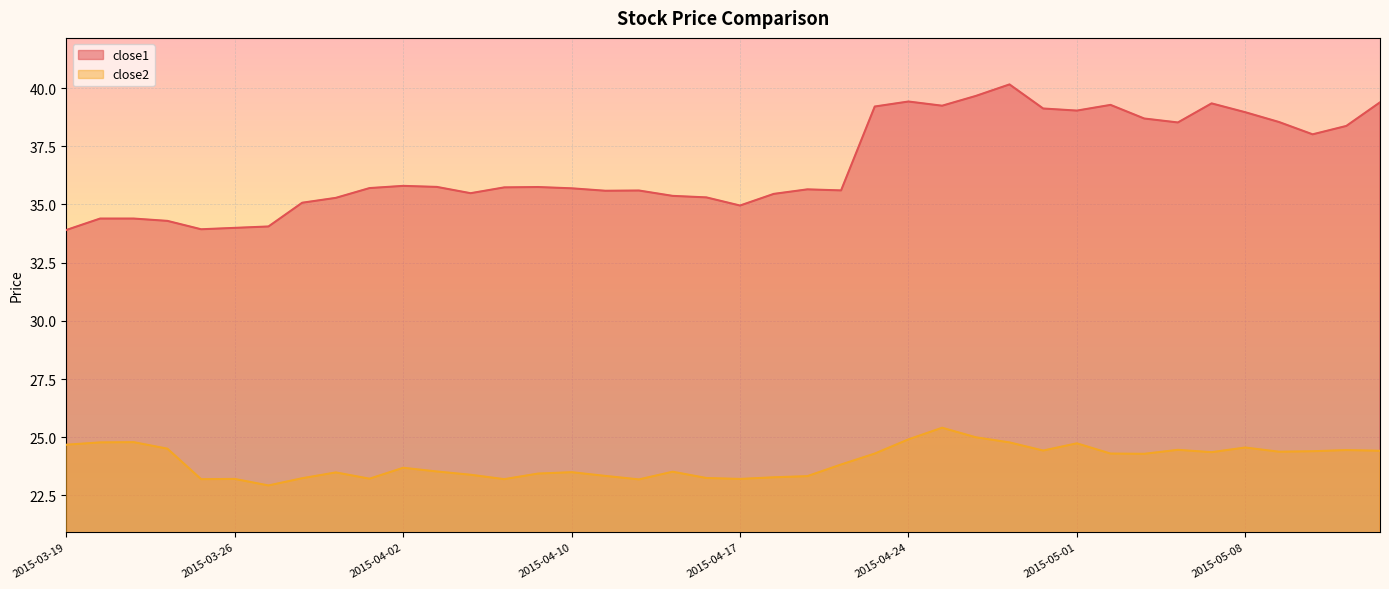

True or false: close2 has a value of 24.4 at 2015-05-11.

True